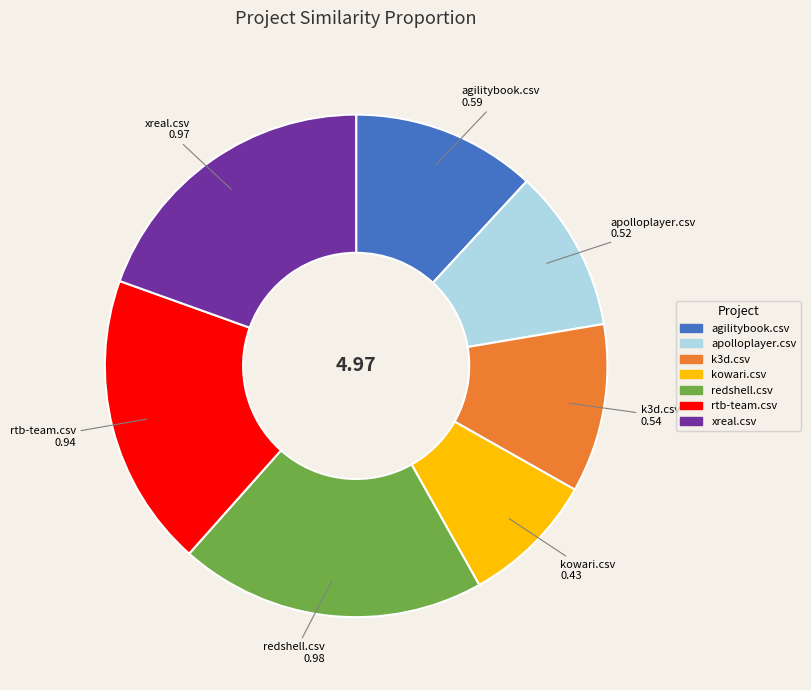

Does any single category account for the majority?

No